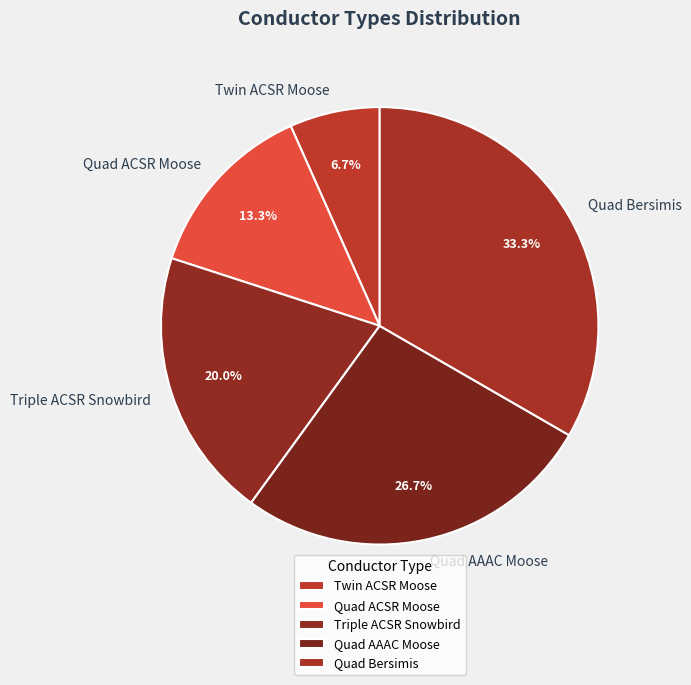

Between Twin ACSR Moose and Quad AAAC Moose, which is larger?

Quad AAAC Moose